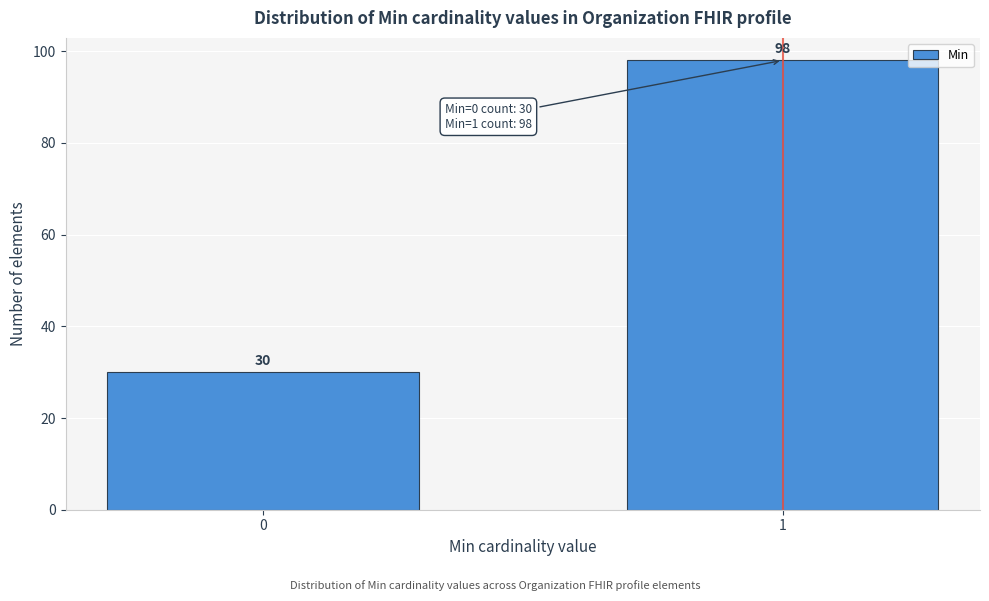

Reading left to right, extract all data points from this chart.

30	98